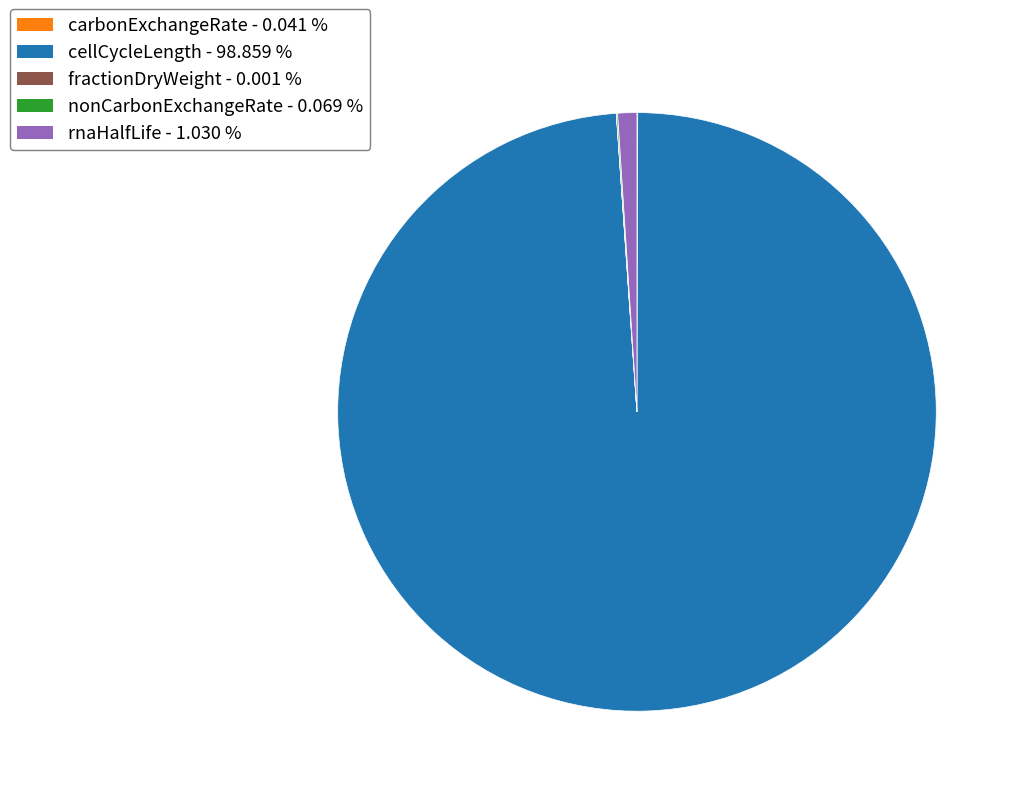

Does cellCycleLength - 98.859 % account for over 50% of the chart?

Yes